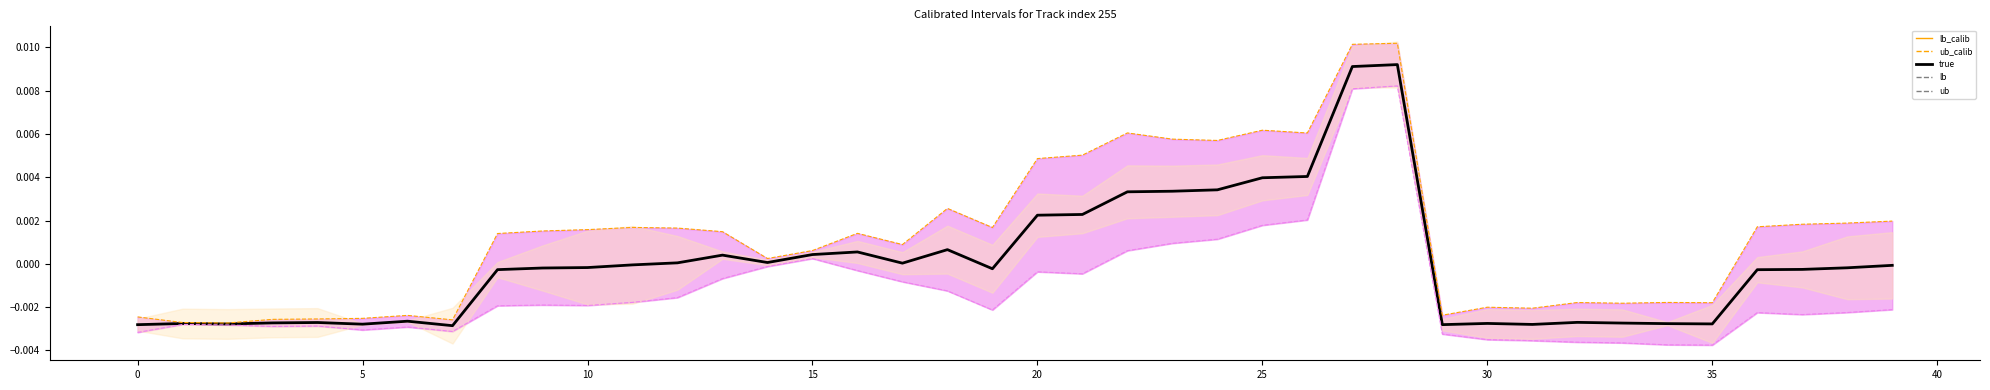

At which label does lb_calib_line reach its peak?

28